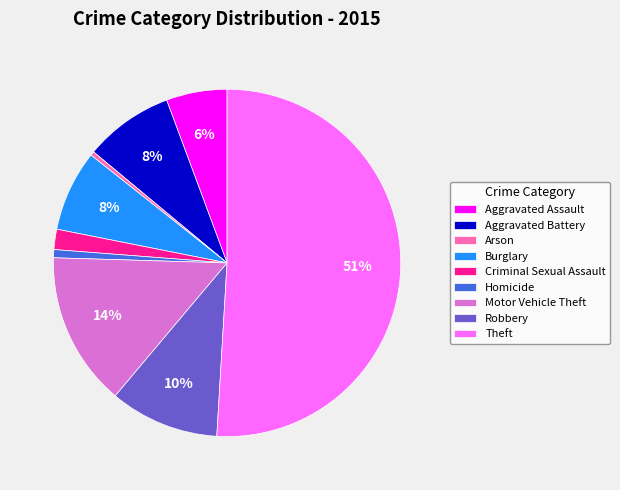

To the nearest percent, what is the combined percentage of Arson and Homicide?

1%